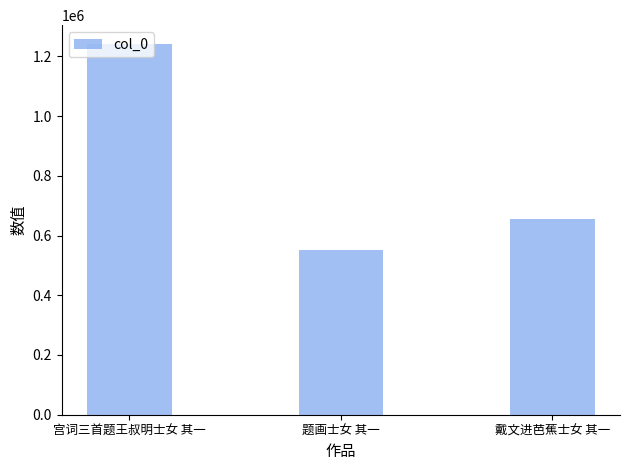

The chart shows a value of 856628 at 题画士女 其一. True or false?

False